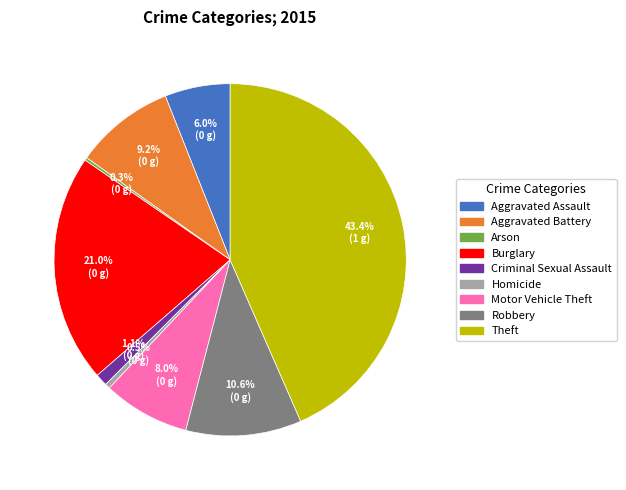

What is the ratio of the value at Aggravated Assault to the value at Aggravated Battery?

0.7